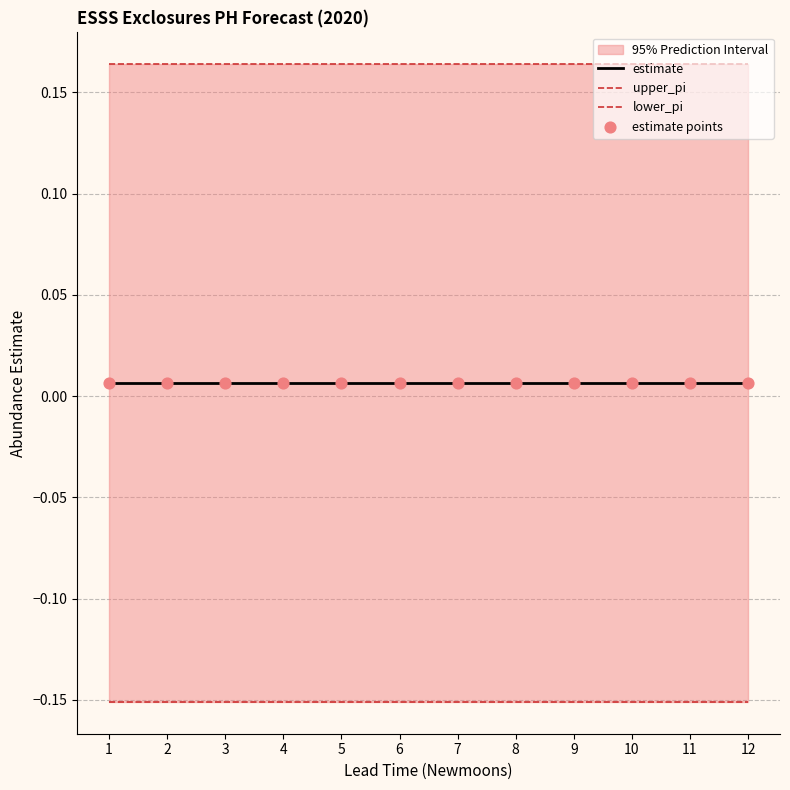

What are all the series names shown in the legend?

estimate, upper_pi, lower_pi, estimate points